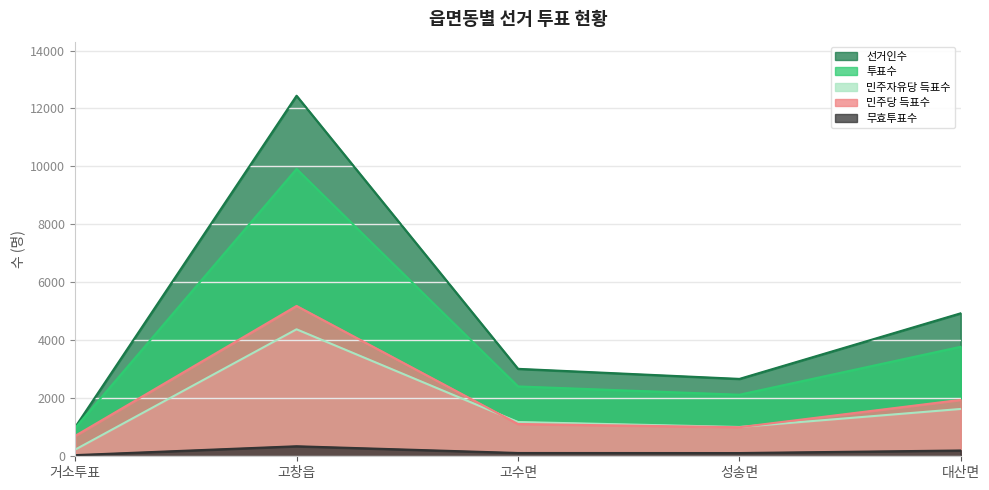

True or false: 무효투표수 and 민주당 득표수 intersect in this chart.

False